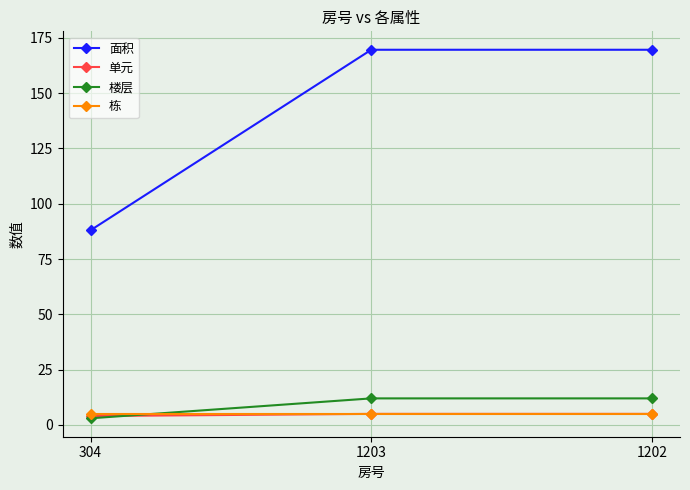

Which series has the largest total across all categories?

面积